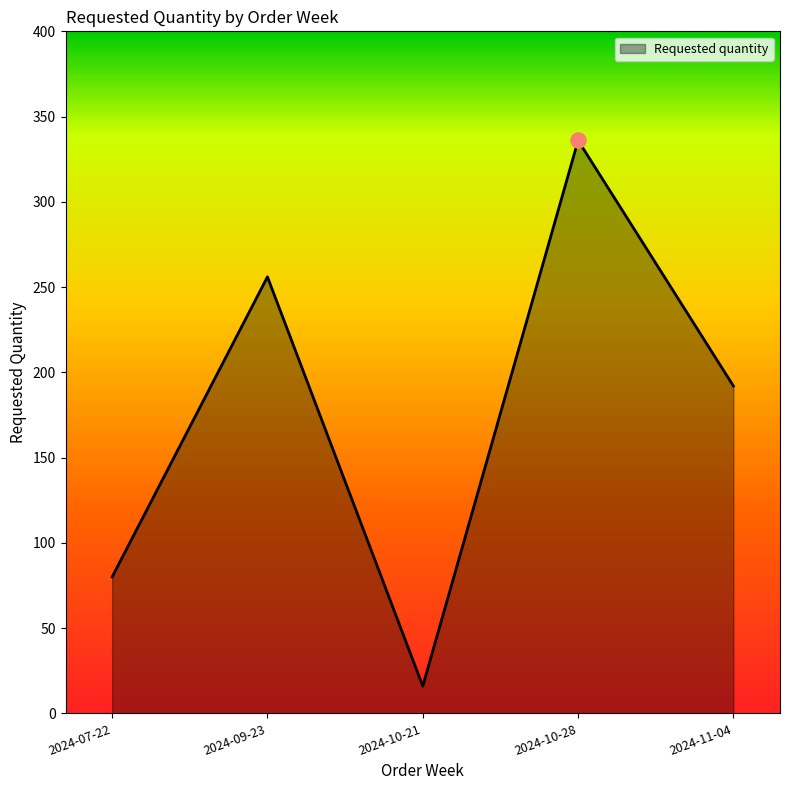

What is the ratio of the value at 2024-07-22 to the value at 2024-11-04?

0.4